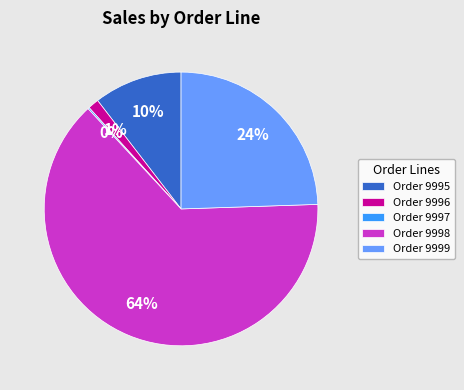

To the nearest percent, what is the average slice percentage?

20%